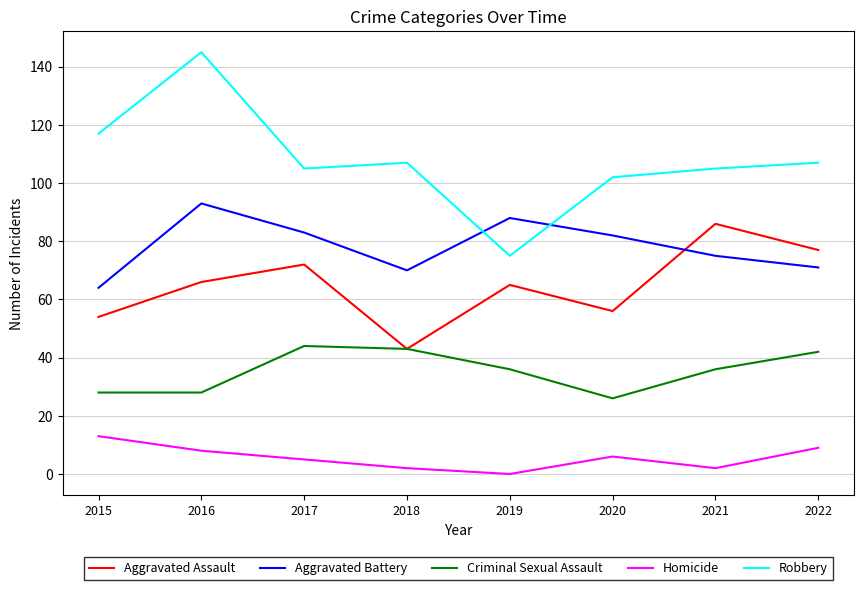

What is the spread (max minus min) of values at 2016?

137